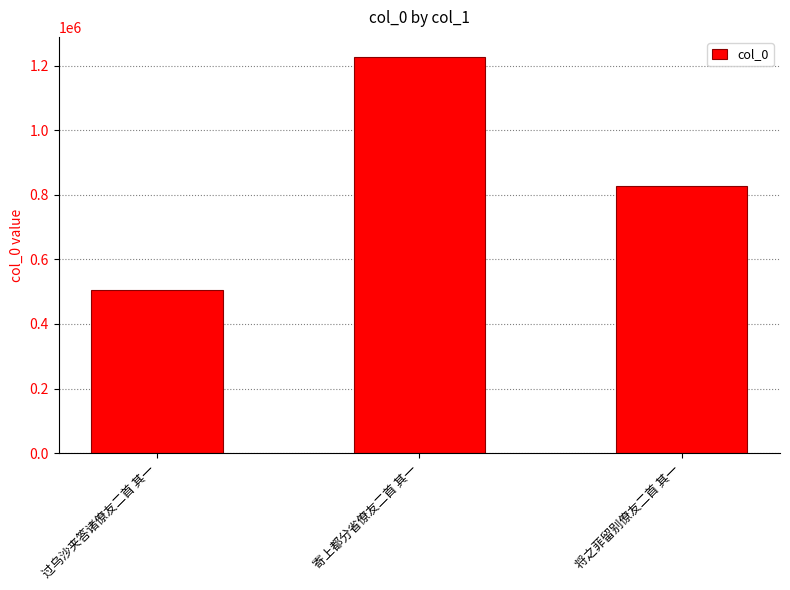

What is the ratio of the value at 过乌沙夹答诸僚友二首 其一 to the value at 将之菲留别僚友二首 其一?

0.6